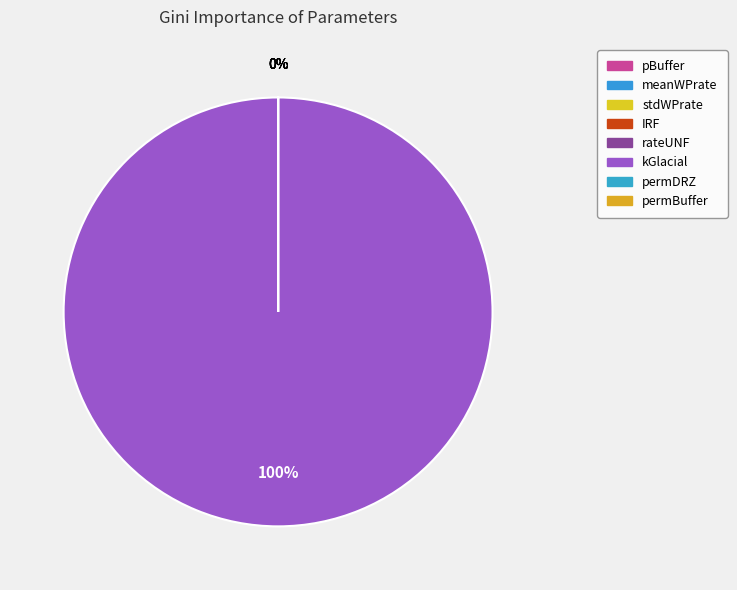

Is kGlacial the majority of the pie?

Yes